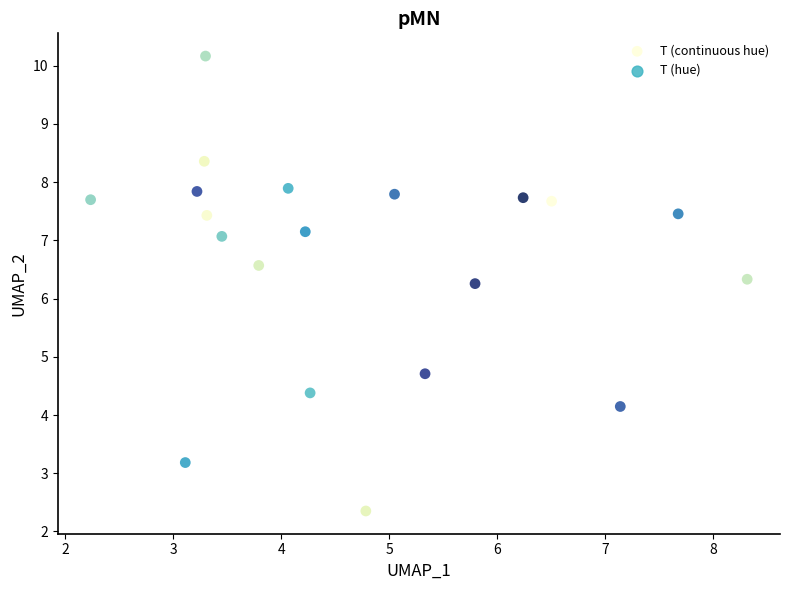

What is the range of X values (max minus min)?

6.1